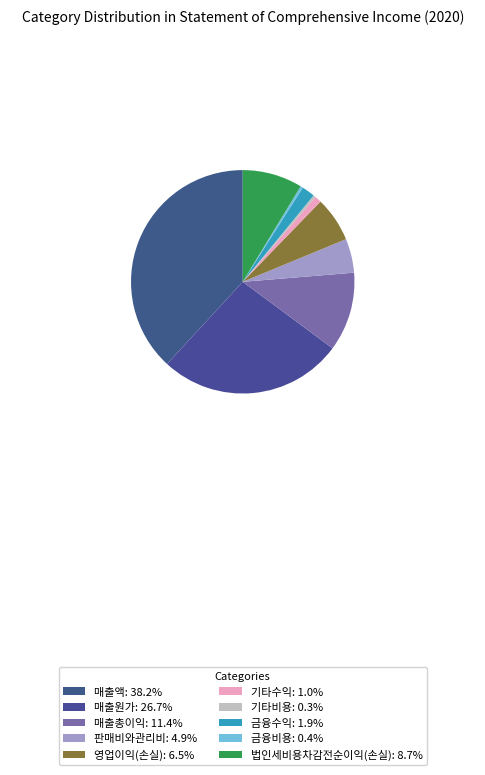

What is the change in value from 매출액 to 매출원가?

-100317699649